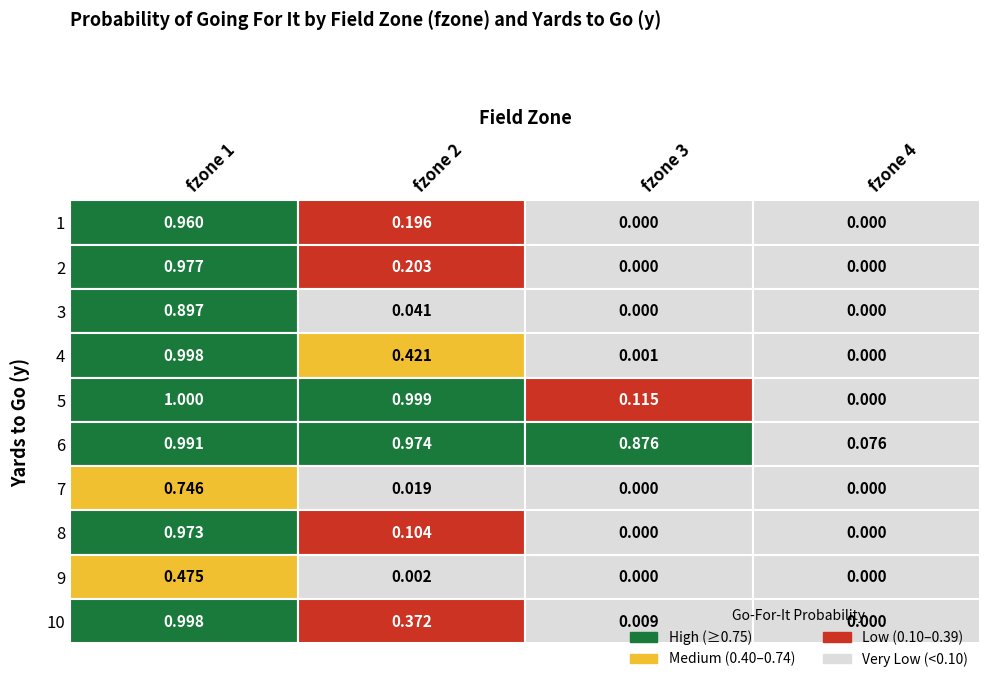

The value of 3 at 1 is 0.1. True or false?

False